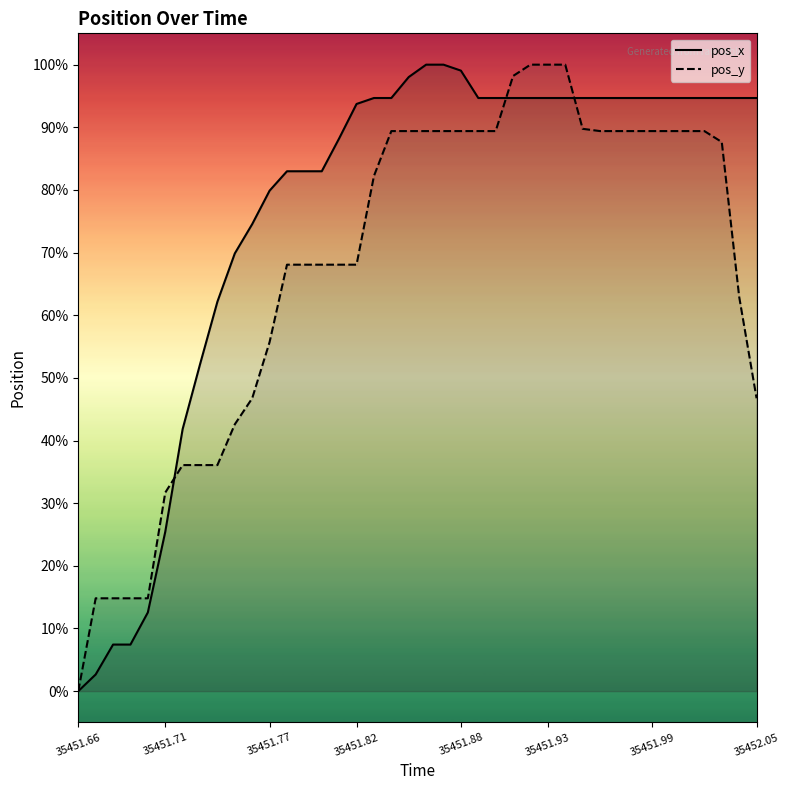

Which category has the lowest value in the pos_x series?

35451.66